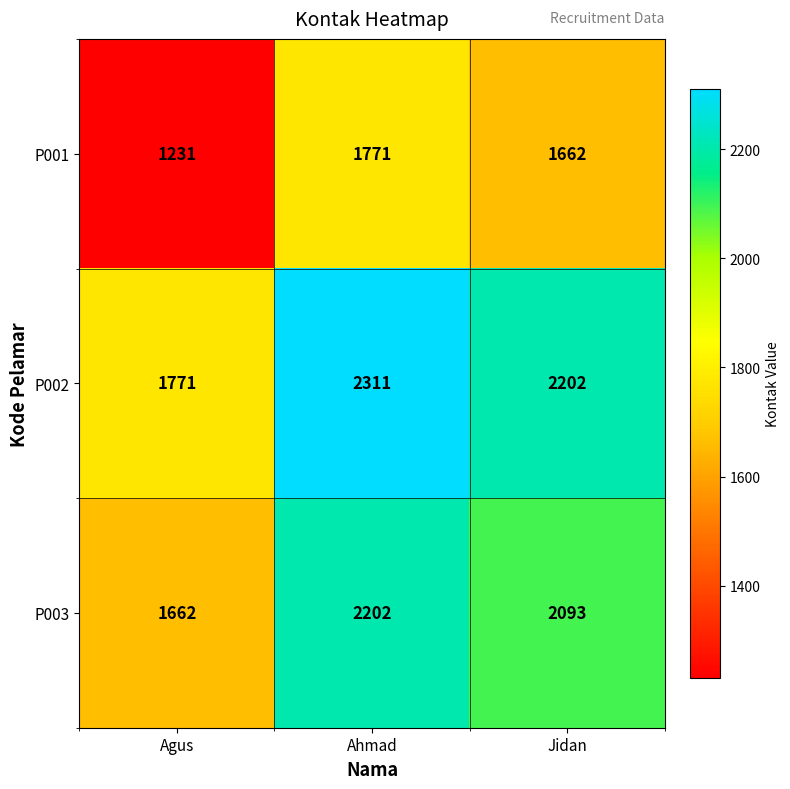

Reading left to right, what are all the values shown in this chart?

P001: Agus=1231	Ahmad=1771	Jidan=1662
P002: Agus=1771	Ahmad=2311	Jidan=2202
P003: Agus=1662	Ahmad=2202	Jidan=2093